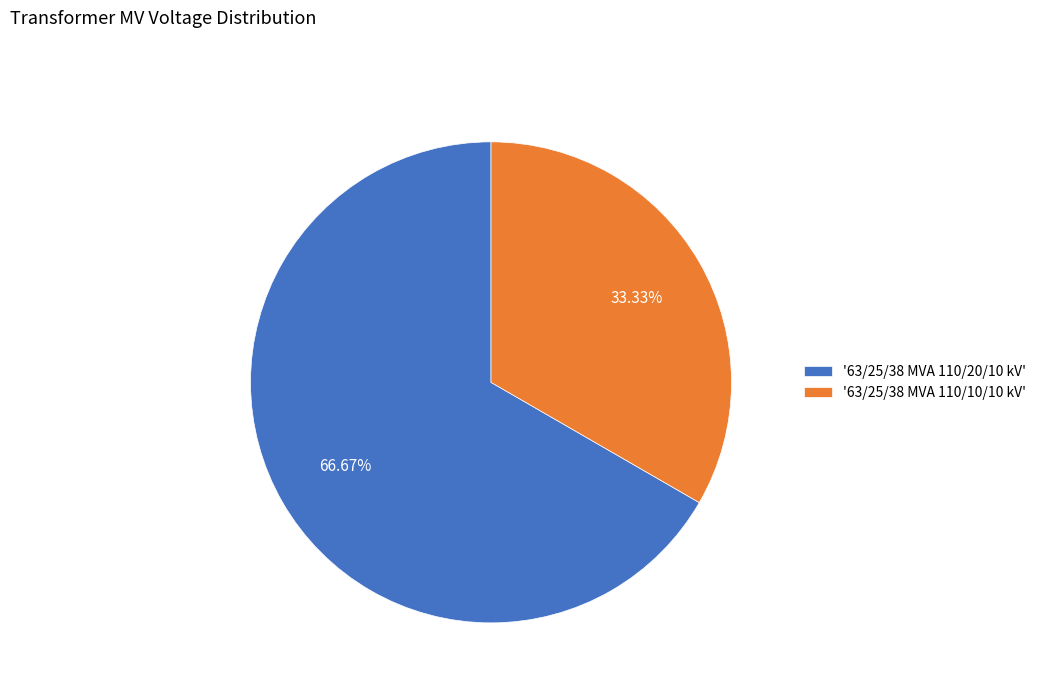

How many slices are in this pie chart?

2